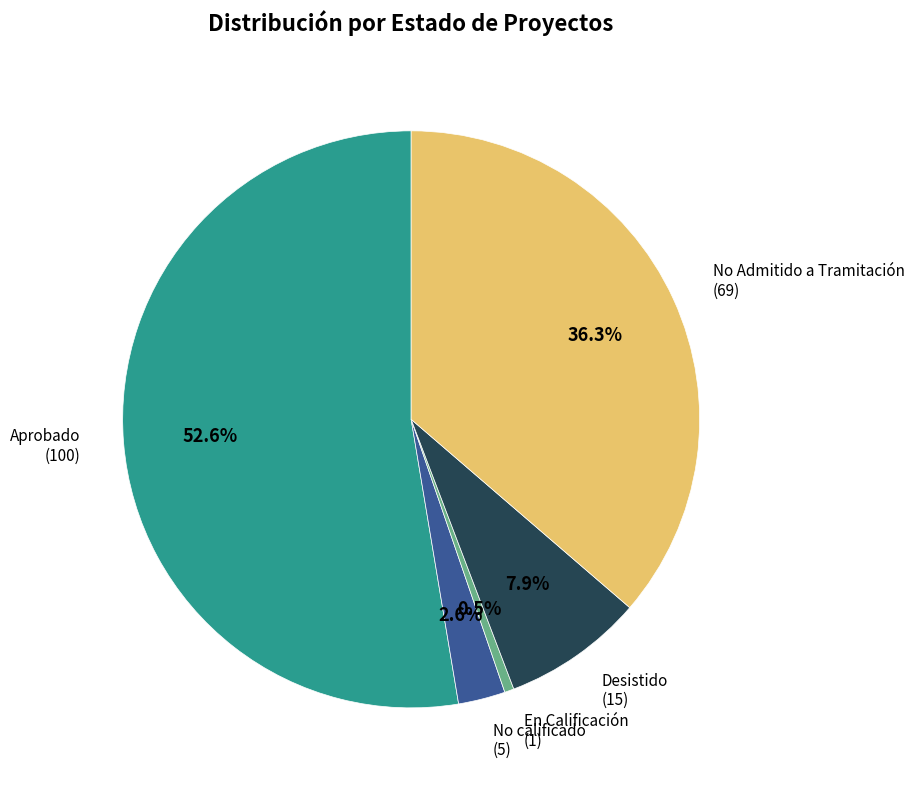

Is it true that Desistido is 8% of the pie?

True